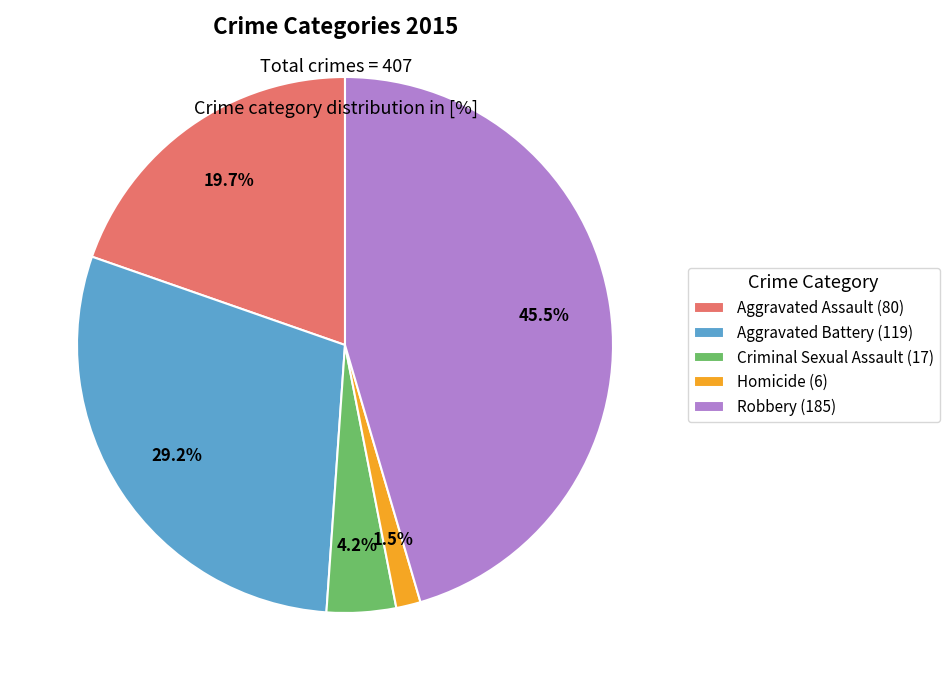

Approximately how many times larger is the value at Robbery compared to Aggravated Battery?

1.6